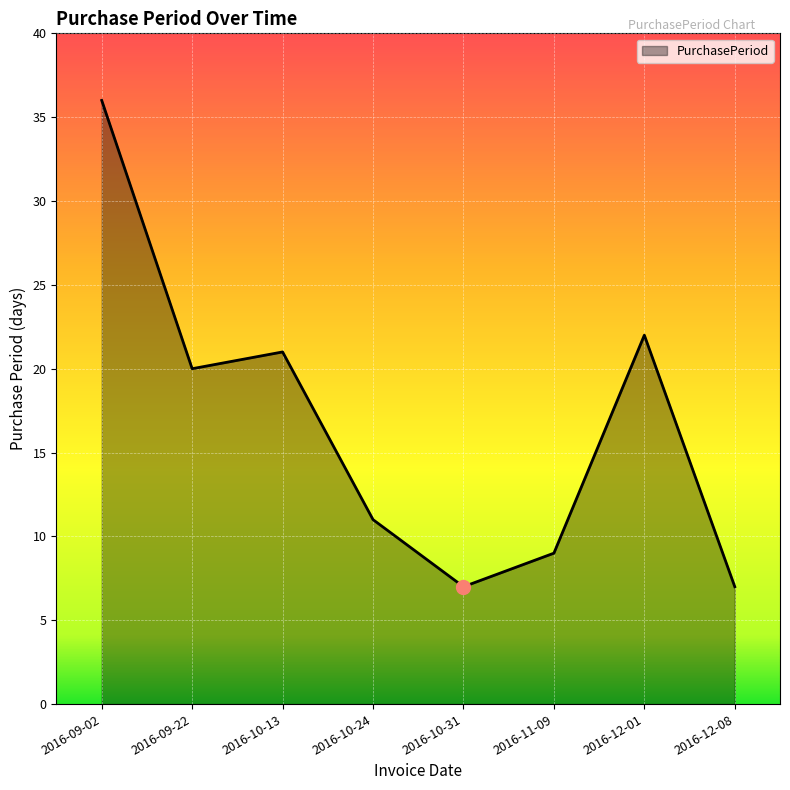

The chart shows a value of 11 at 2016-12-08. True or false?

False